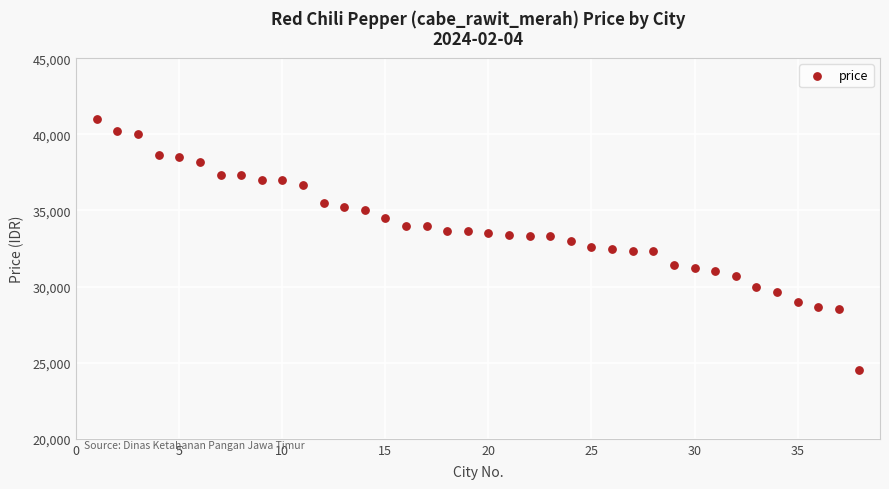

What is the range of X values (max minus min)?

37